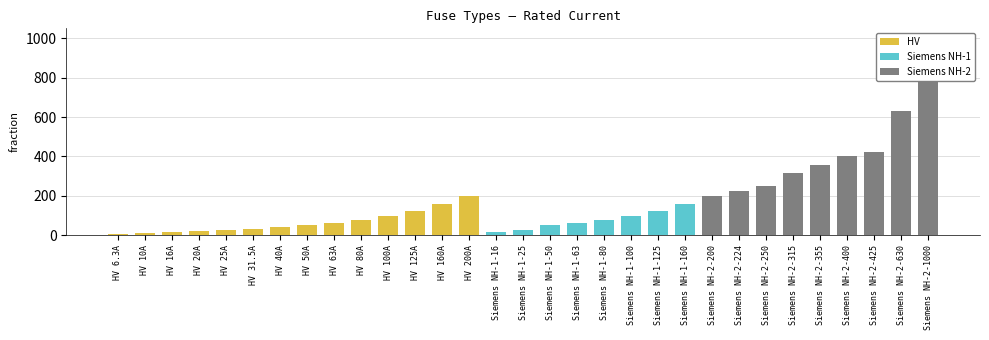

The value at Siemens NH-1-25 is 25.0. True or false?

True